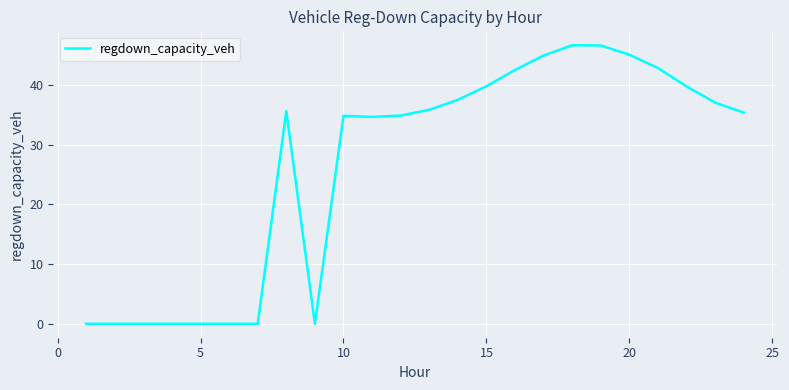

What is the difference between the maximum and minimum values?

46.6